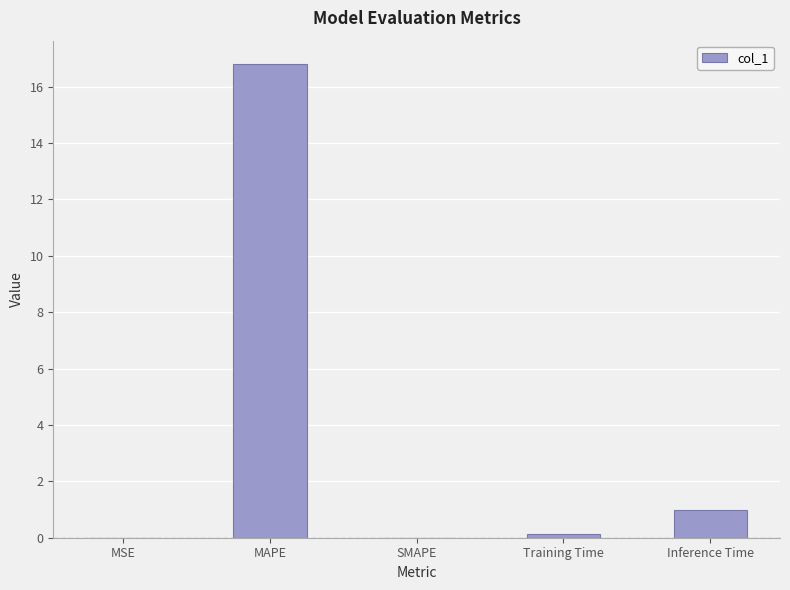

What is the maximum value shown in the chart?

16.8